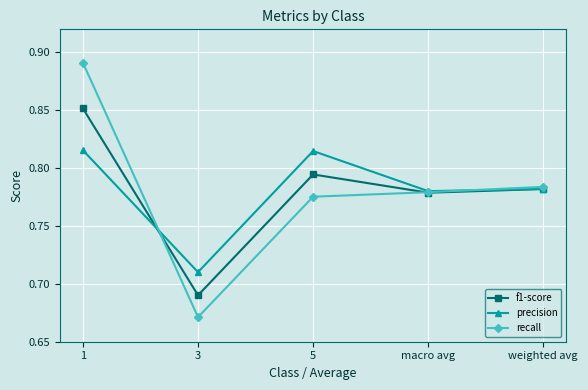

At which label does f1-score reach its peak?

1